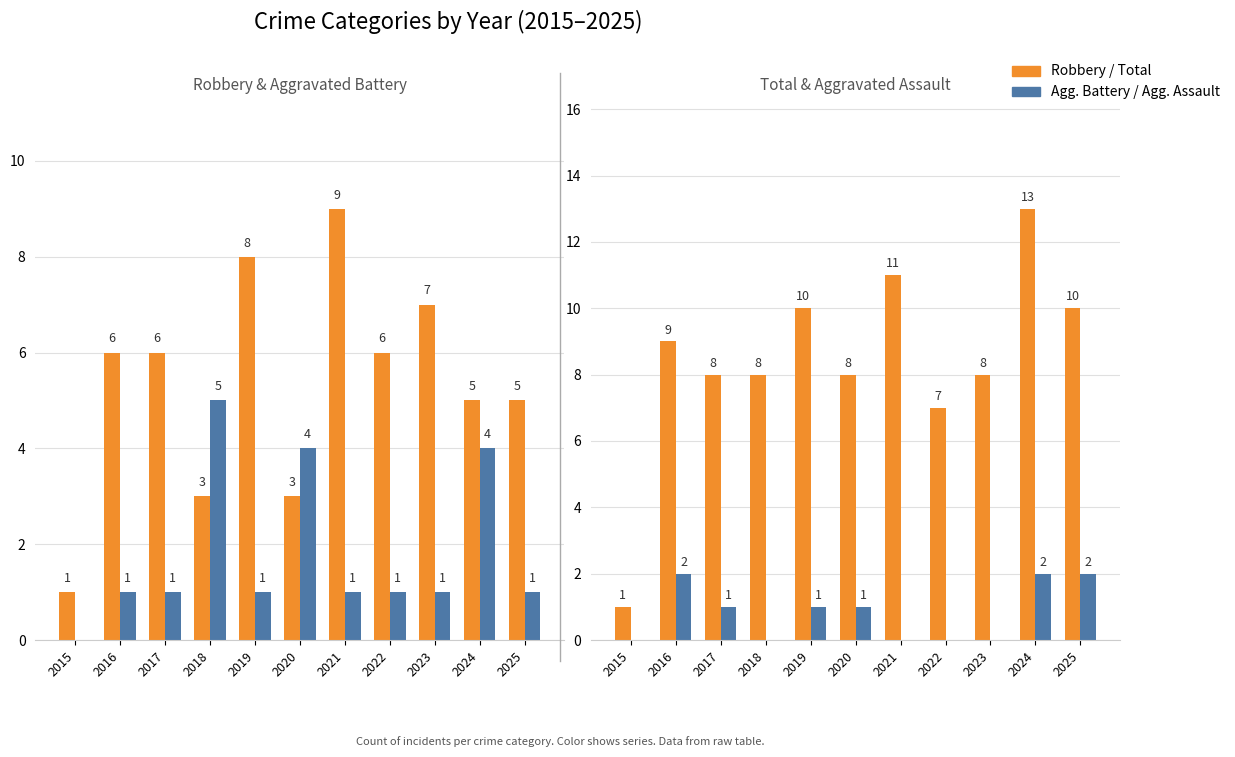

What is the maximum value for Robbery?

9